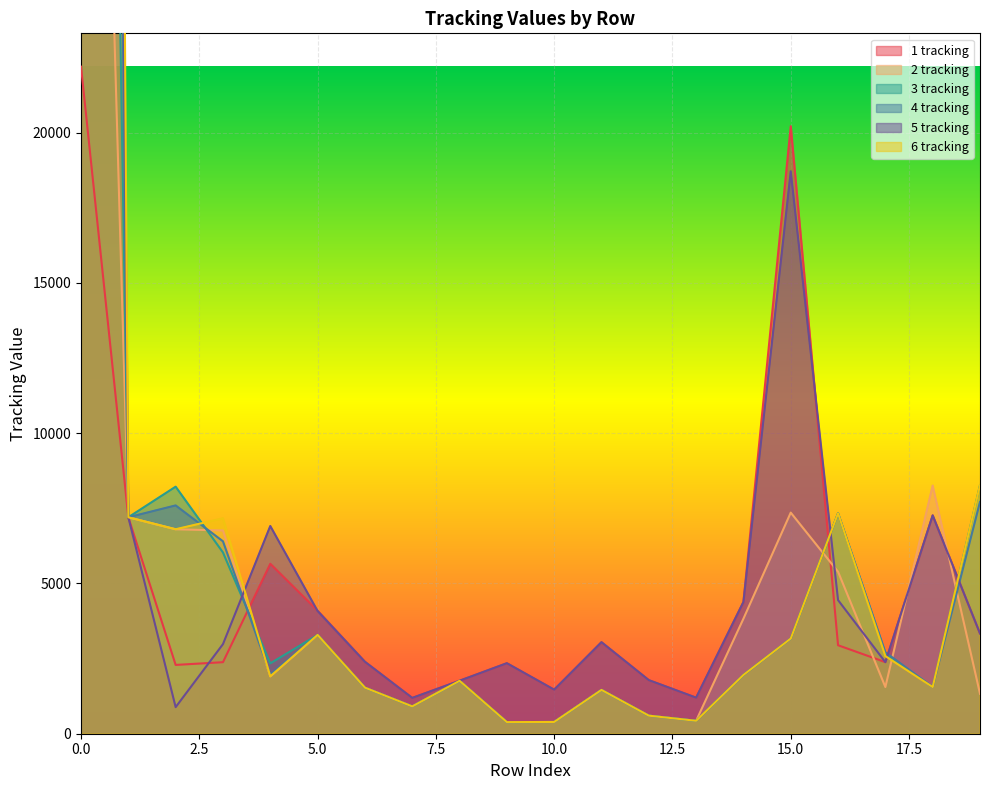

True or false: 5 tracking has a value of 1818 at 7.

False